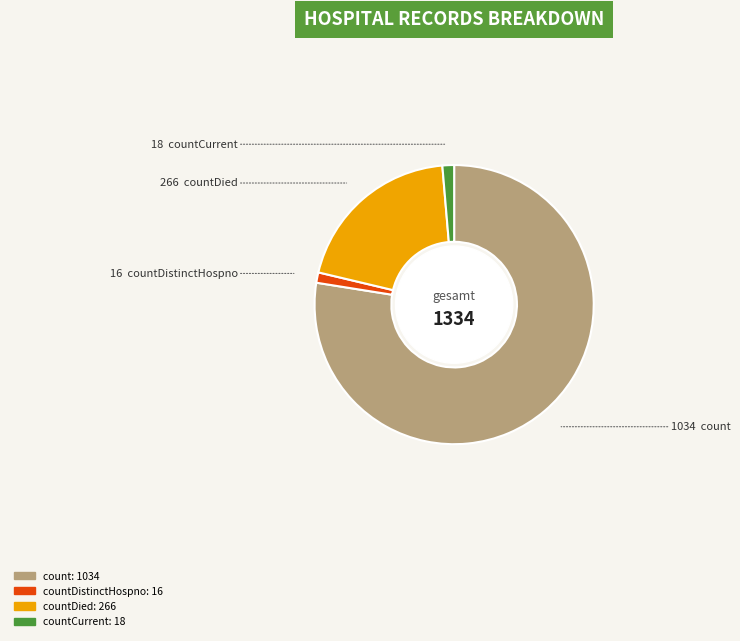

Is there a majority slice in this chart?

Yes